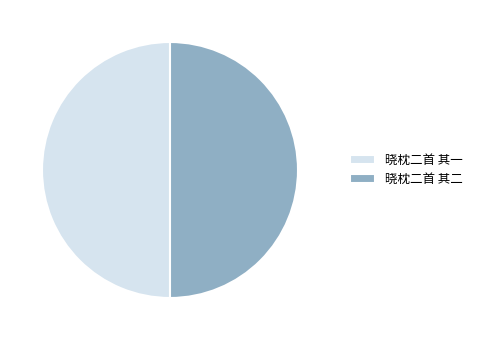

Combined, do 晓枕二首 其二 and 晓枕二首 其一 account for over 50%?

Yes